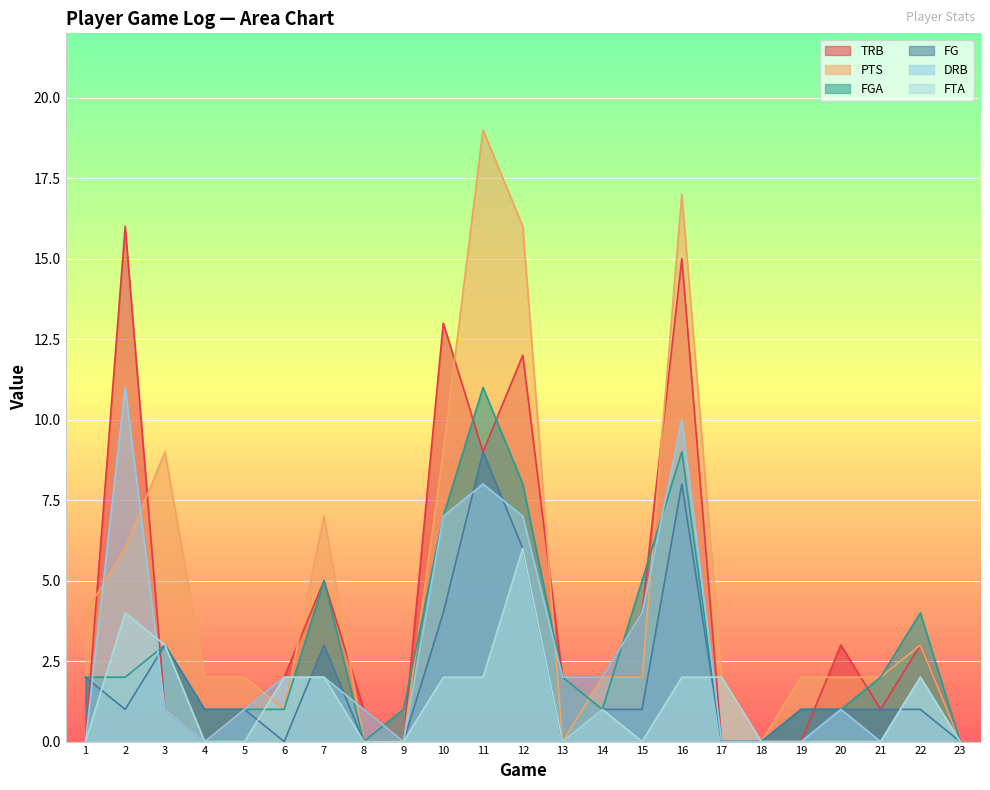

What is the value of the TRB point at the 20th from the left?

3